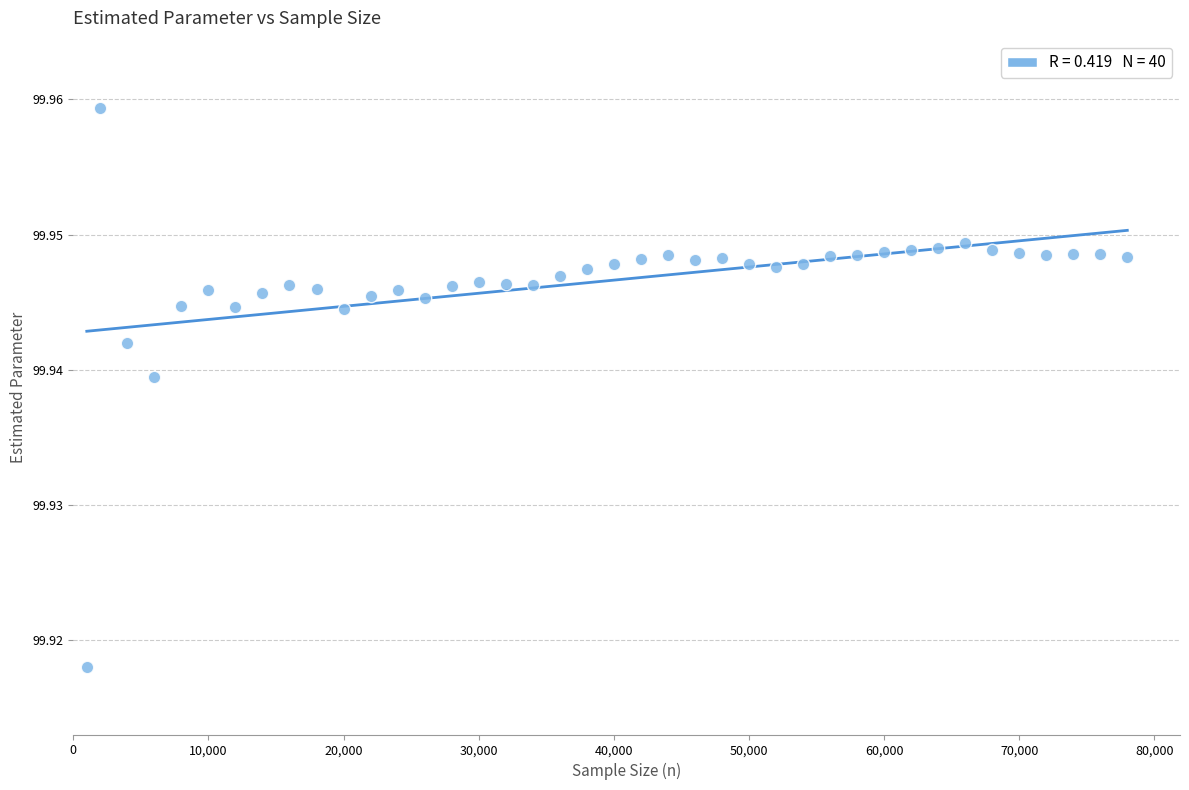

What is the range of X values (max minus min)?

77000.0